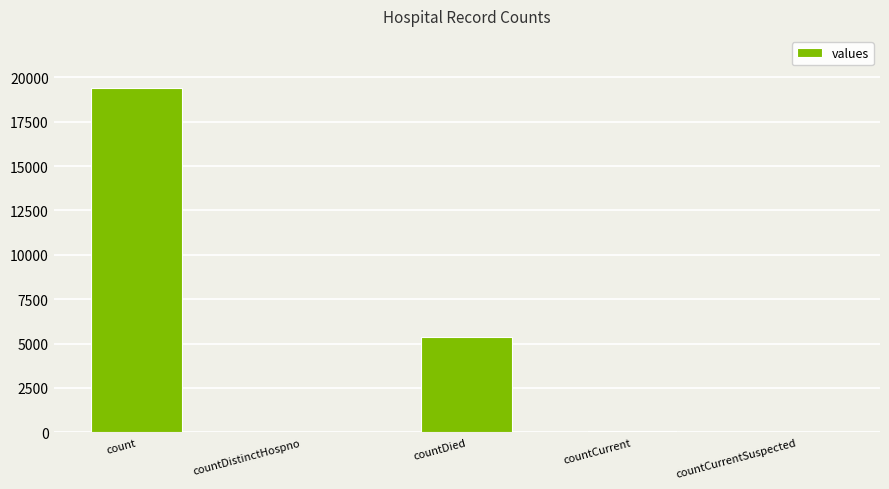

What is the change in value from countDied to countCurrentSuspected?

-5357